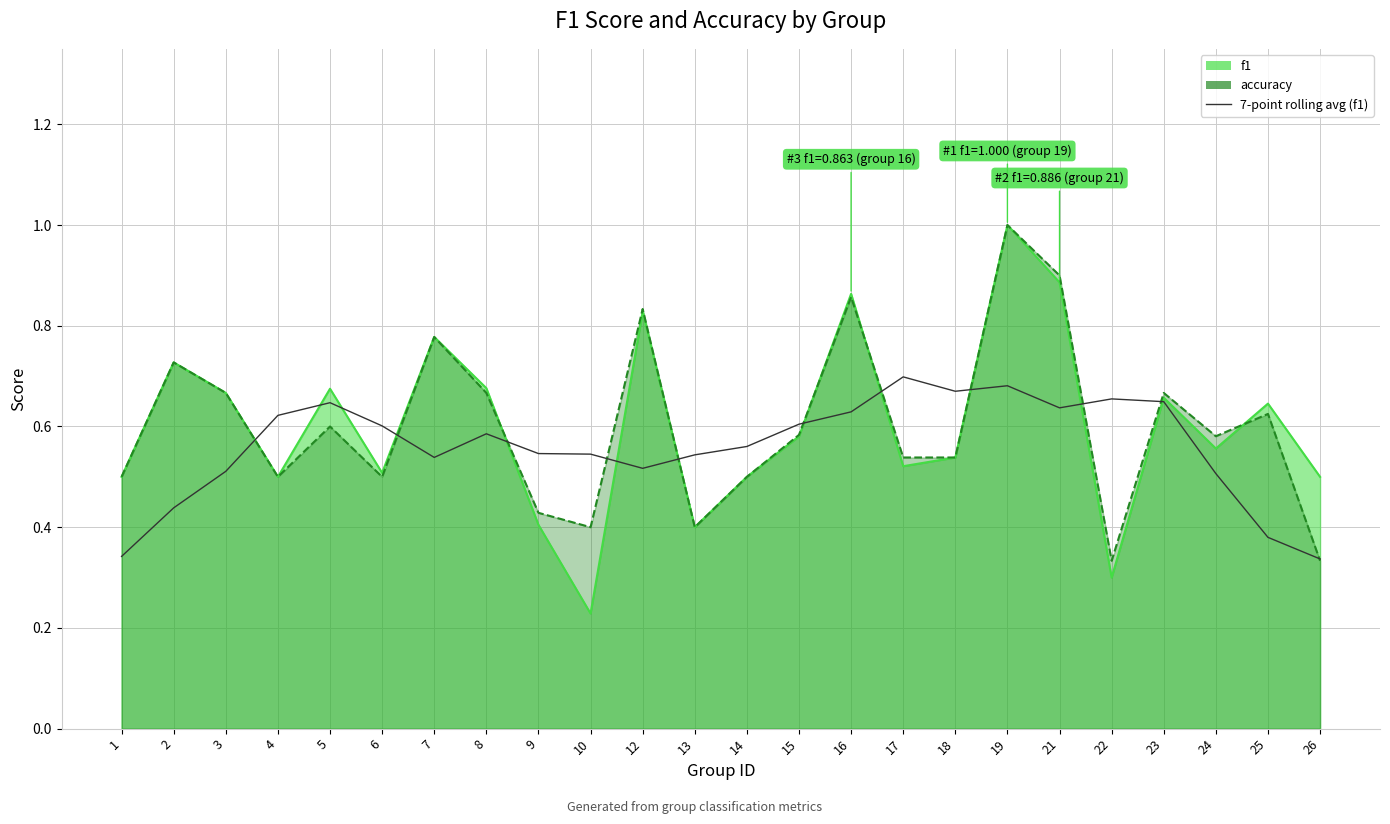

How many interior local peaks (higher than both neighbors) does the data have?

5